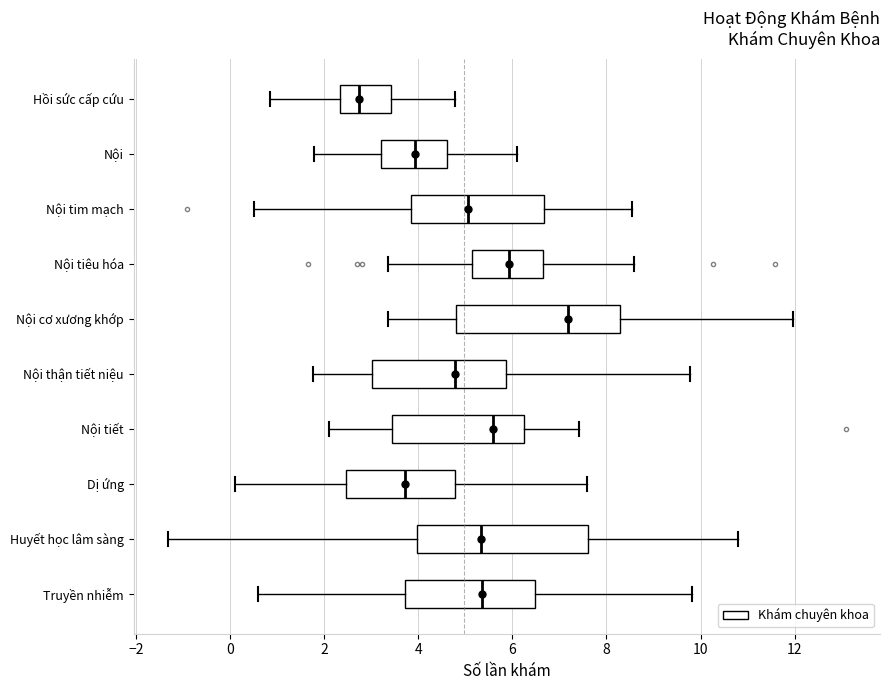

Reading bottom to top, read every box against the x-axis: the position of its median line, the range the box covers, and the ends of its whiskers. The values are not printed on the chart, so give them approximately, as read against the axis.

Truyền nhiễm: median 5.4, box 3.8 to 6.4, whiskers 0.6 to 9.8
Huyết học lâm sàng: median 5.4, box 4.0 to 7.6, whiskers -1.4 to 10.8
Dị ứng: median 3.8, box 2.4 to 4.8, whiskers 0.2 to 7.6
Nội tiết: median 5.6, box 3.4 to 6.2, whiskers 2.0 to 7.4
Nội thận tiết niệu: median 4.8, box 3.0 to 5.8, whiskers 1.8 to 9.8
Nội cơ xương khớp: median 7.2, box 4.8 to 8.2, whiskers 3.4 to 12.0
Nội tiêu hóa: median 6.0, box 5.2 to 6.6, whiskers 3.4 to 8.6
Nội tim mạch: median 5.0, box 3.8 to 6.6, whiskers 0.6 to 8.6
Nội: median 4.0, box 3.2 to 4.6, whiskers 1.8 to 6.0
Hồi sức cấp cứu: median 2.8, box 2.4 to 3.4, whiskers 0.8 to 4.8